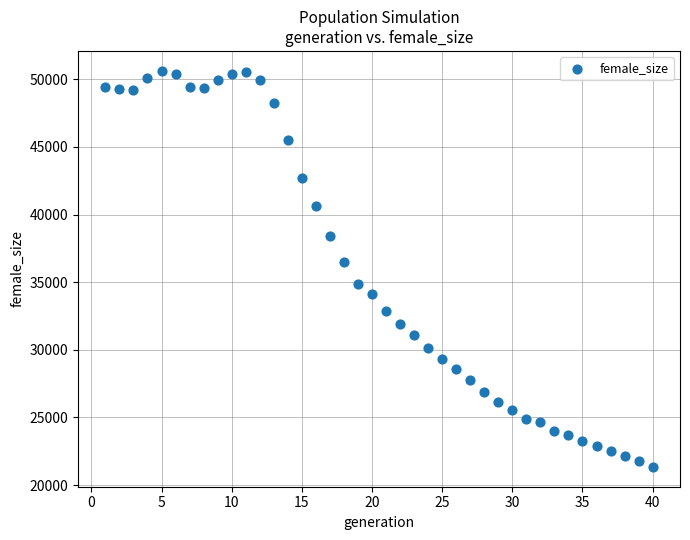

What Y value in the scatter plot is closest to 35985?

36516